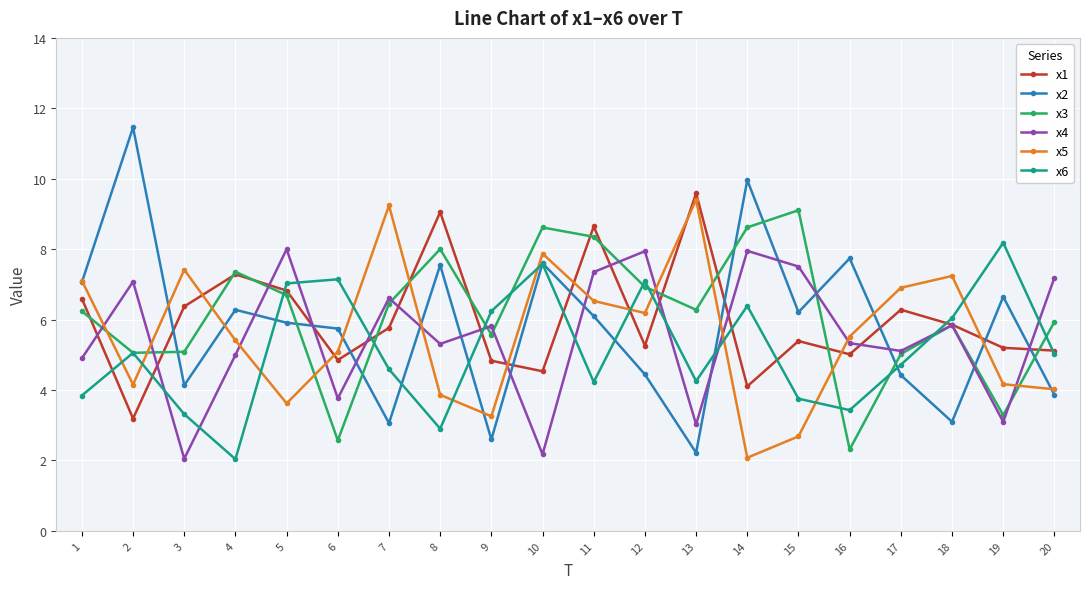

Which series has the widest spread of values?

x2